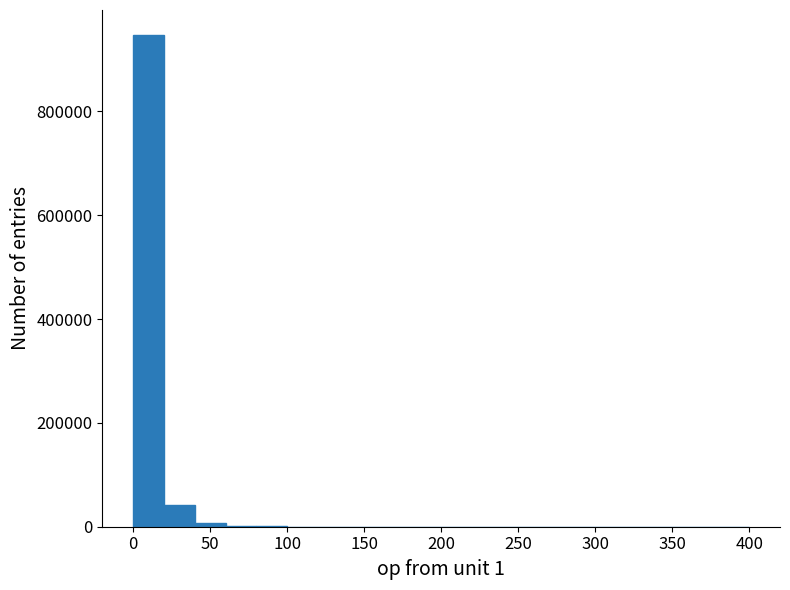

Which range on the x-axis has the tallest bar?

0 to 20